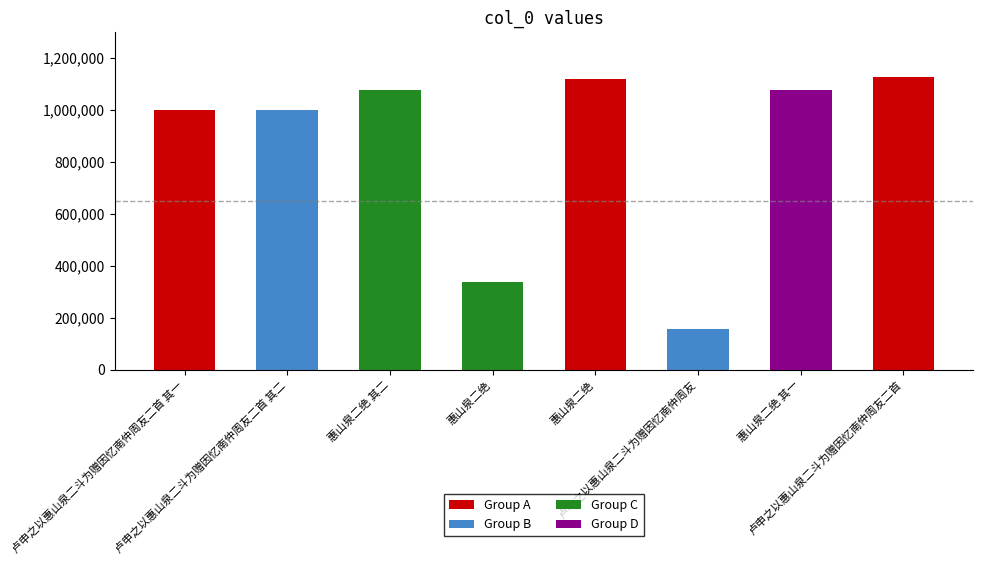

List the labels in order of value, largest first.

卢申之以惠山泉二斗为赠因忆南仲周友二首, 惠山泉二绝, 惠山泉二绝 其二, 惠山泉二绝 其一, 卢申之以惠山泉二斗为赠因忆南仲周友二首 其一, 卢申之以惠山泉二斗为赠因忆南仲周友二首 其二, 惠山泉二绝, 卢申之以惠山泉二斗为赠因忆南仲周友